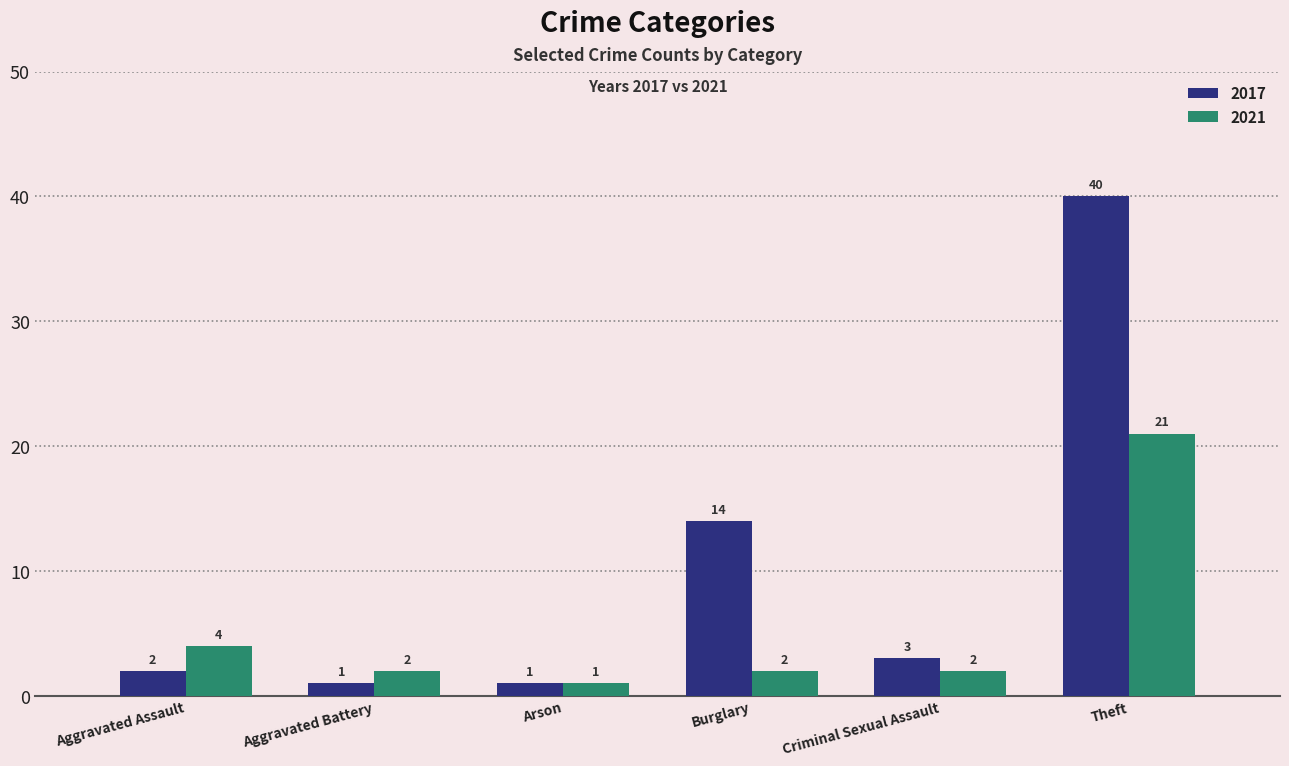

Does the chart contain any negative values?

No